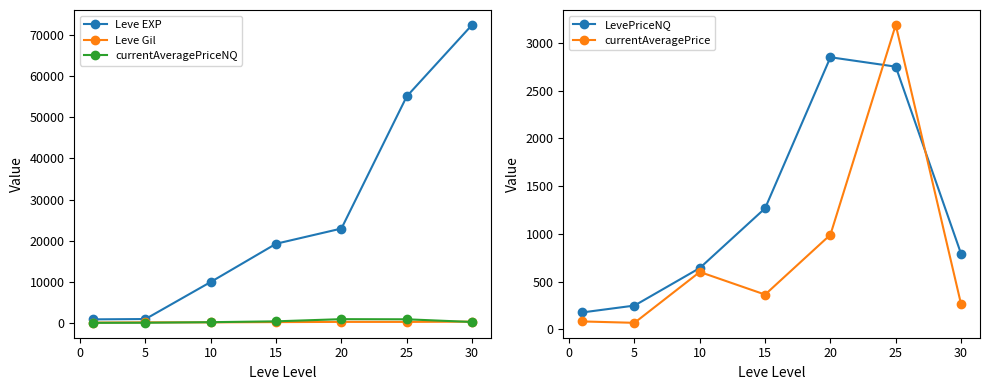

True or false: Leve EXP has more than 1 interior local peaks.

False